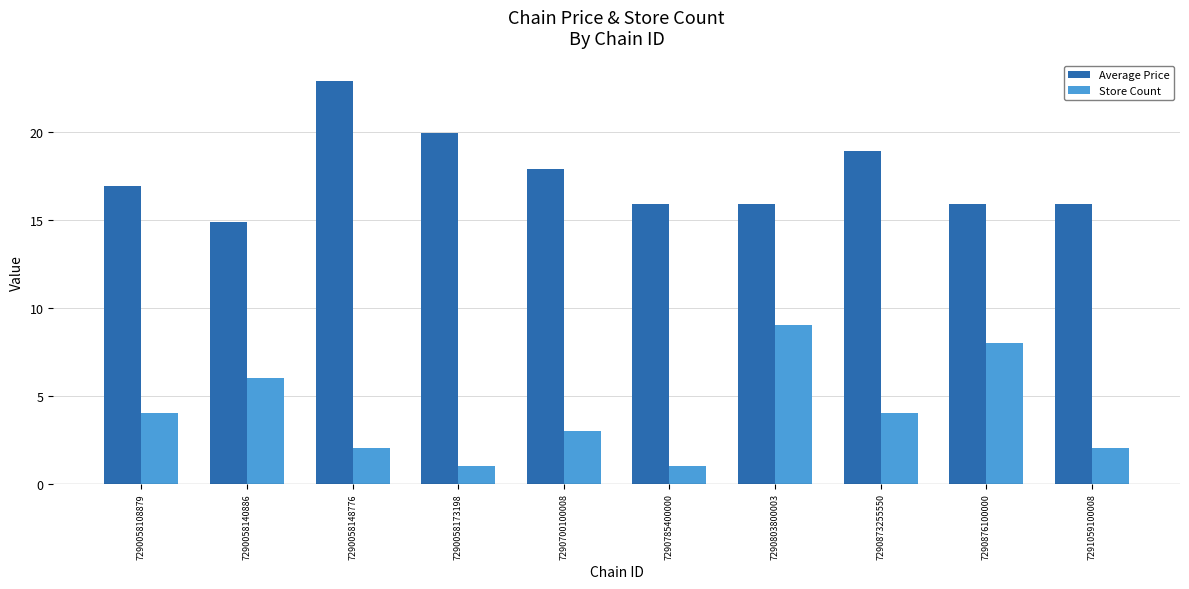

Reading left to right, transcribe all the data shown in this chart.

Average Price: 7290058108879=16.9	7290058140886=14.8	7290058148776=22.9	7290058173198=19.9	7290700100008=17.9	7290785400000=15.9	7290803800003=15.9	7290873255550=18.9	7290876100000=15.9	7291059100008=15.9
Store Count: 7290058108879=4.0	7290058140886=6.0	7290058148776=2.0	7290058173198=1.0	7290700100008=3.0	7290785400000=1.0	7290803800003=9.0	7290873255550=4.0	7290876100000=8.0	7291059100008=2.0